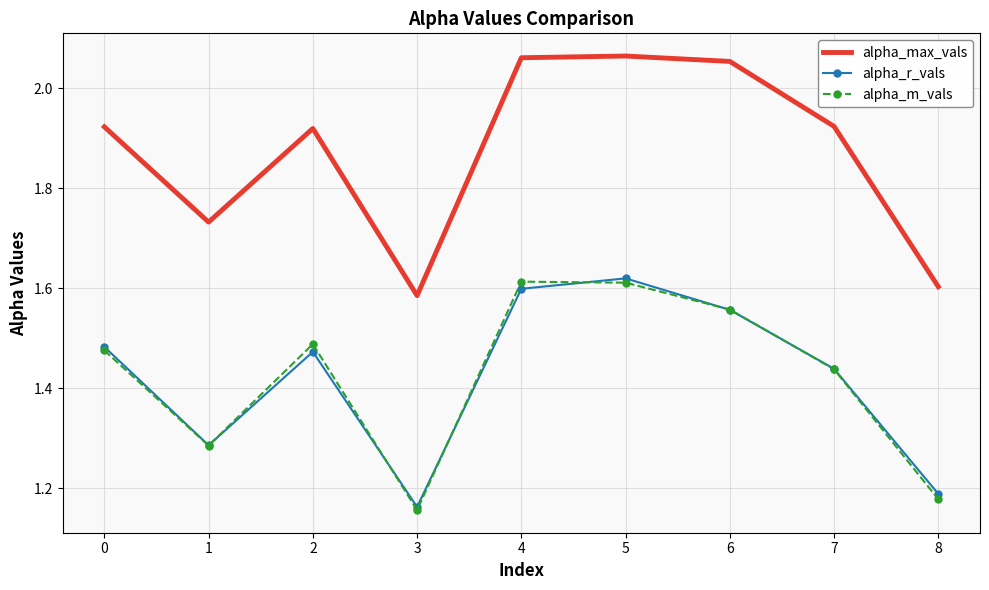

True or false: alpha_r_vals and alpha_max_vals cross at least once.

False